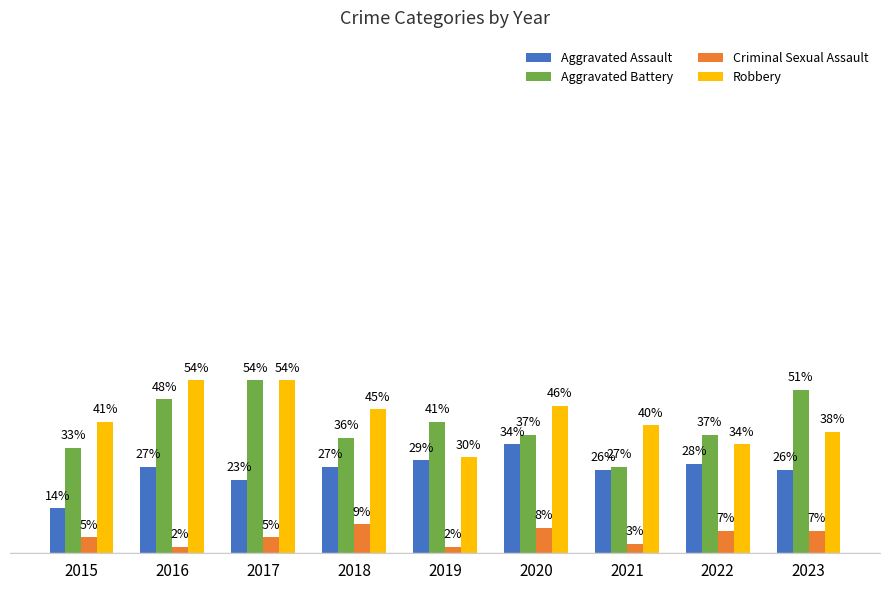

Which series has the largest range (max minus min)?

Aggravated Battery